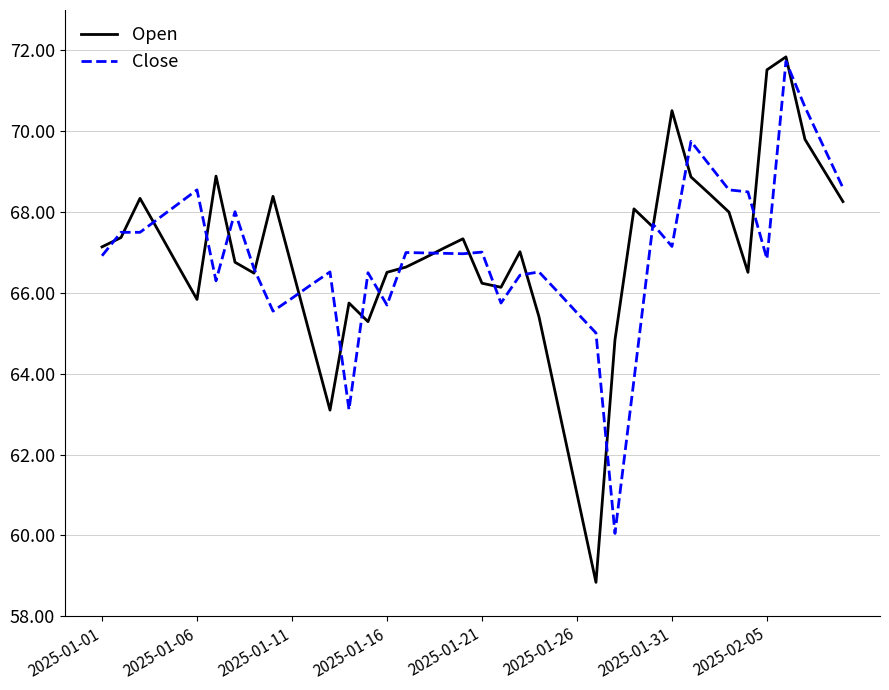

Which series has the largest range (max minus min)?

Open